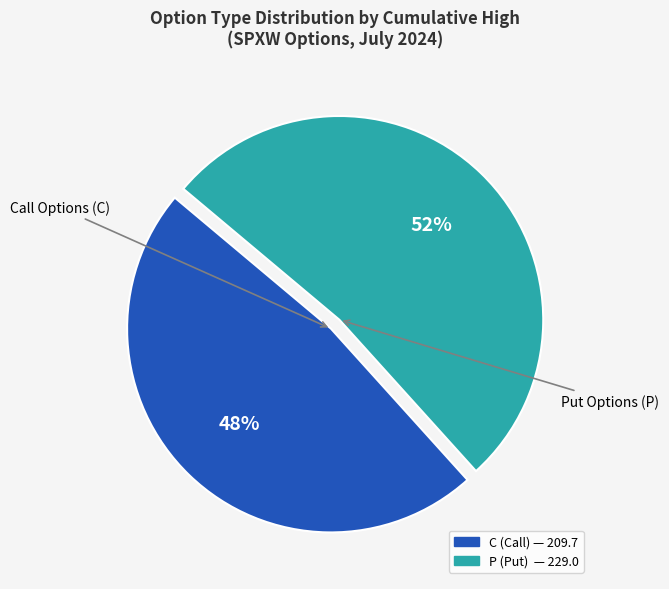

Which slice is the largest?

P